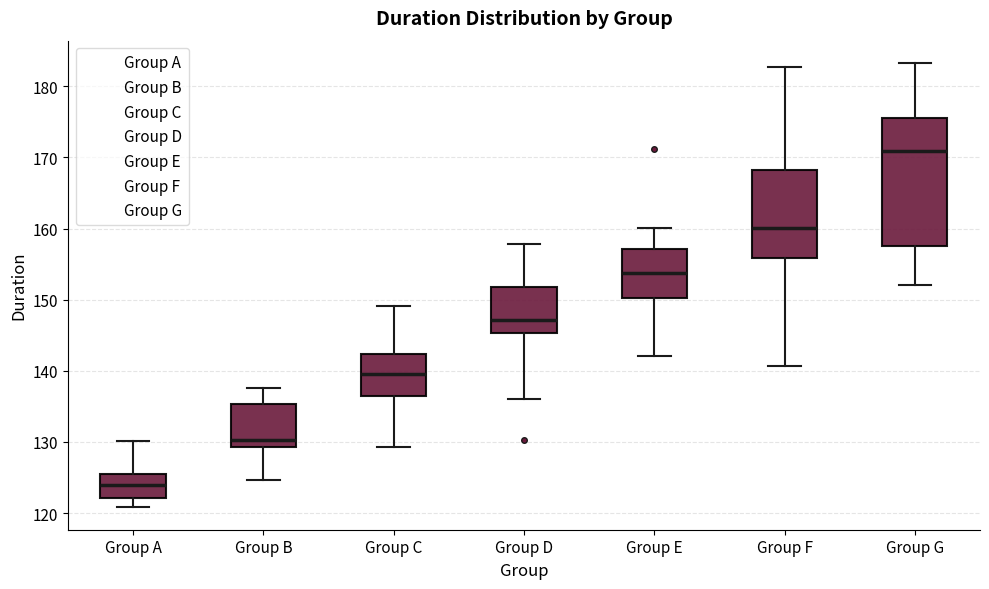

Which box is the tallest, from its lower edge to its upper edge?

Group G